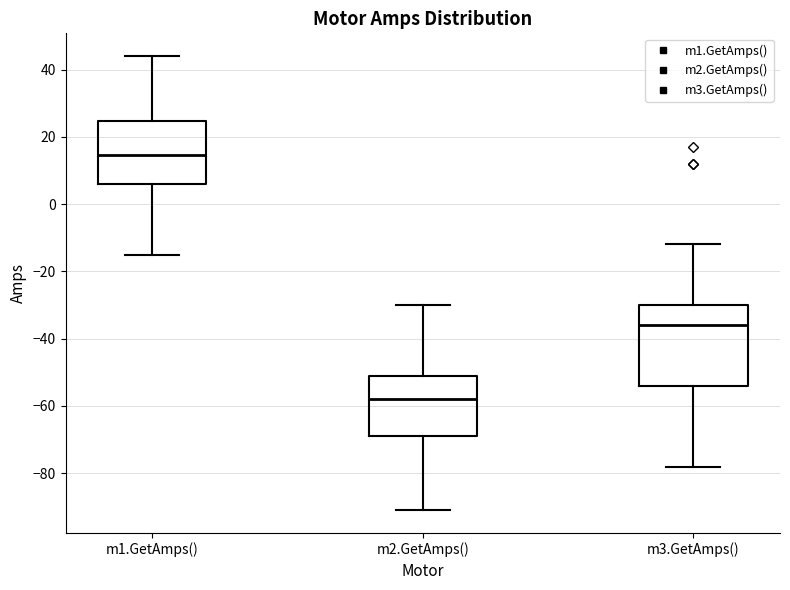

Comparing the boxes themselves (not the whiskers), which one is the tallest?

m3.GetAmps()